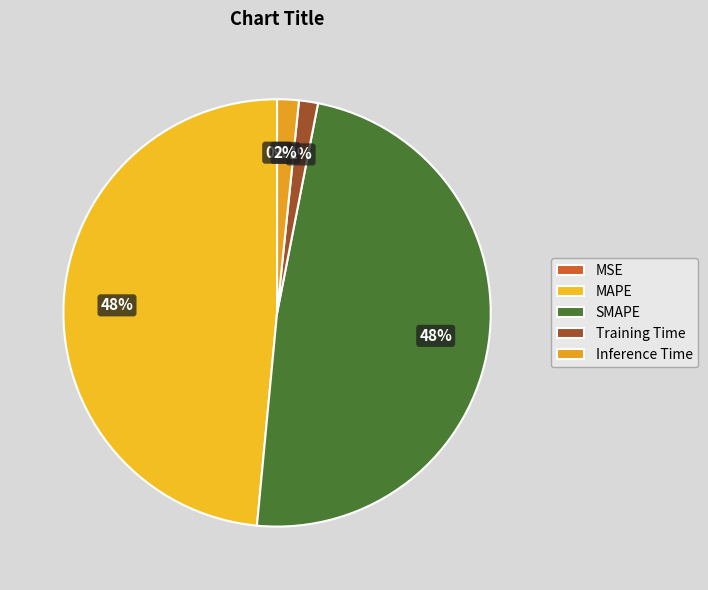

Rank the categories by value from highest to lowest.

MAPE, SMAPE, Inference Time, Training Time, MSE